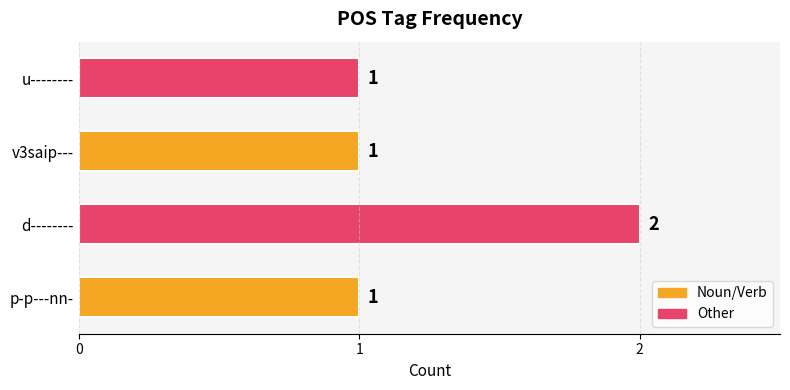

How many bars are there in total?

4